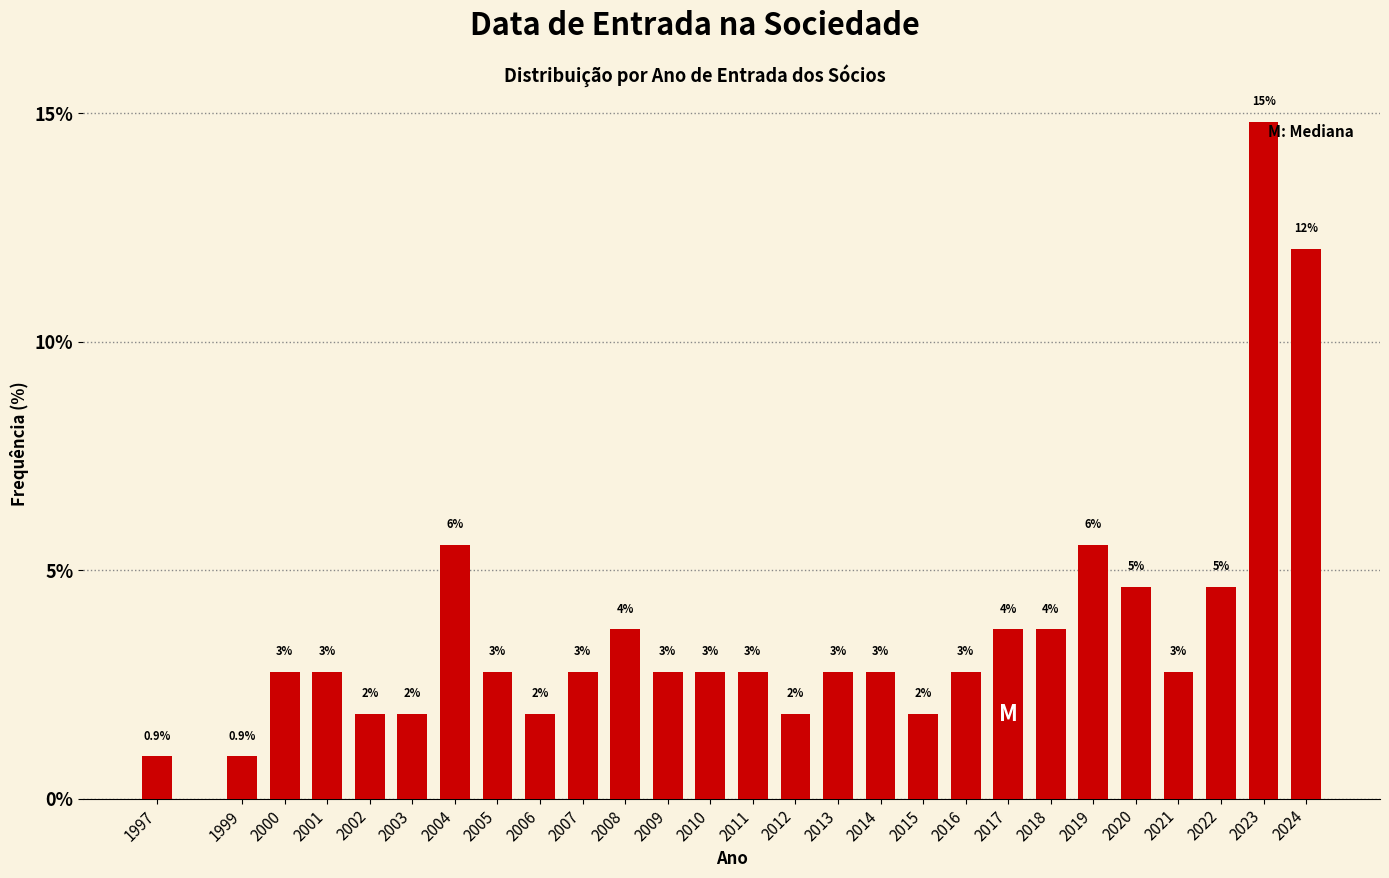

How many bars are there in total?

27